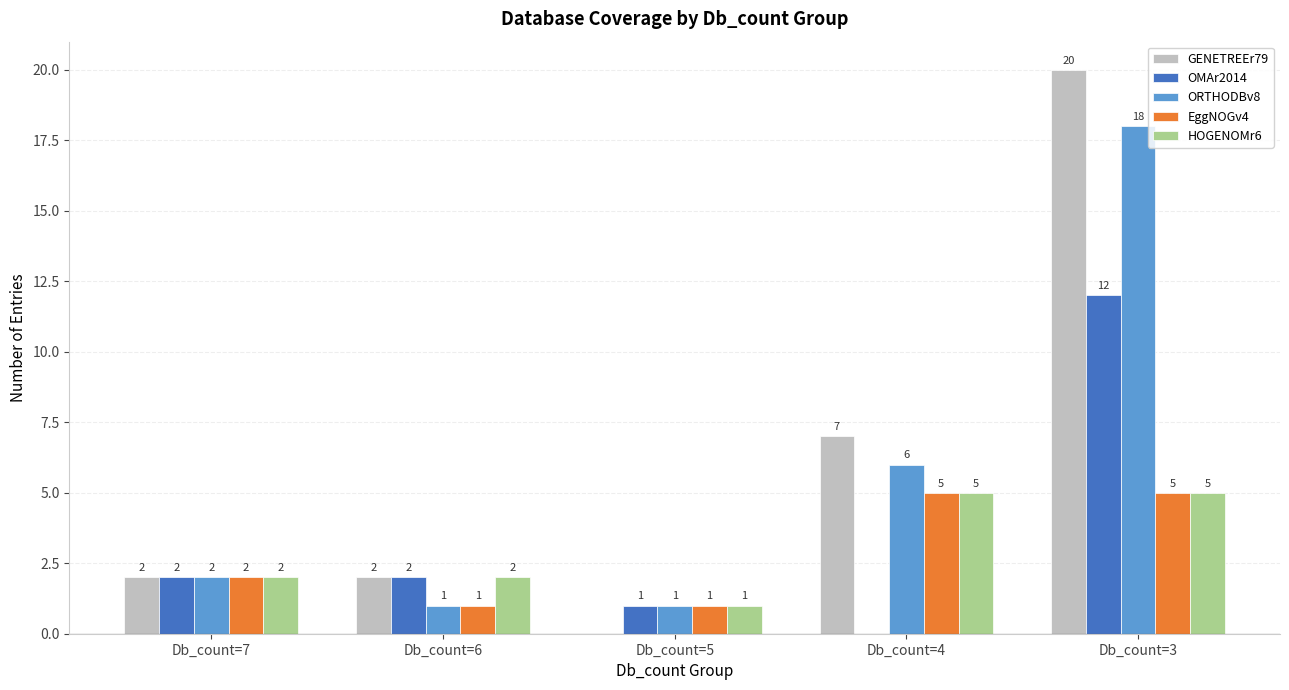

Reading right to left, list all the values displayed in this chart.

GENETREEr79: 20	7	0	2	2
OMAr2014: 12	0	1	2	2
ORTHODBv8: 18	6	1	1	2
EggNOGv4: 5	5	1	1	2
HOGENOMr6: 5	5	1	2	2